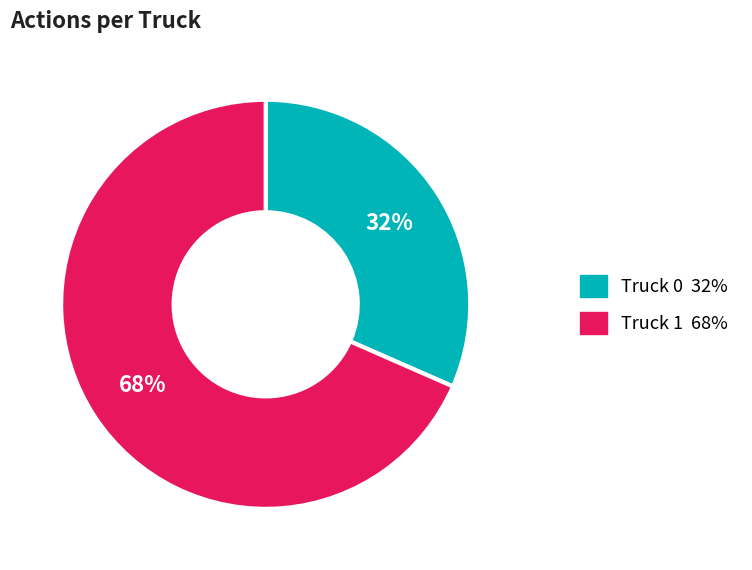

To the nearest percent, what is the average slice percentage?

50%